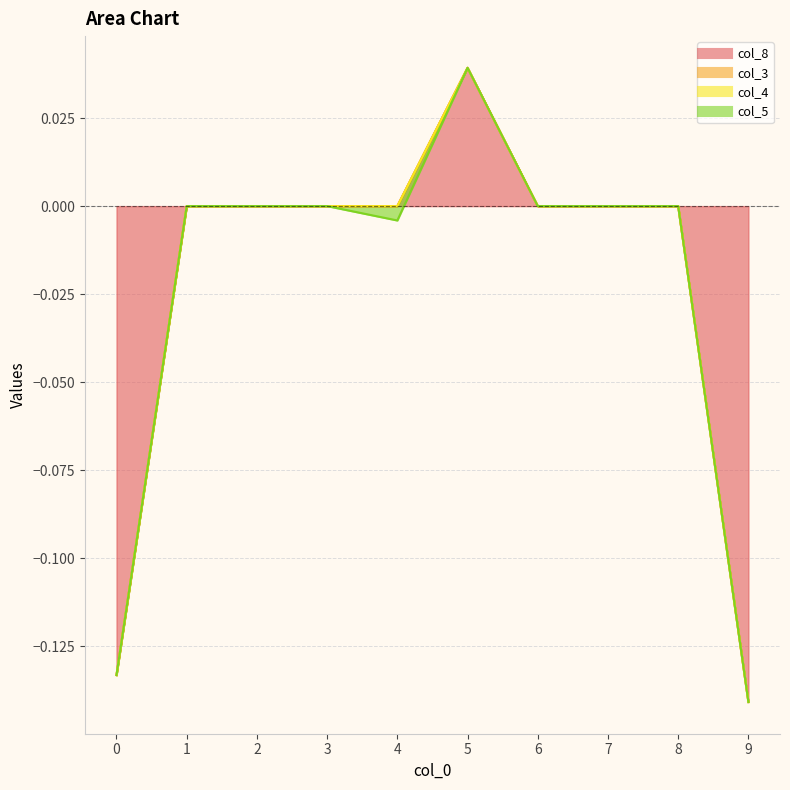

True or false: col_8 has more than 1 points higher than both neighbors.

False